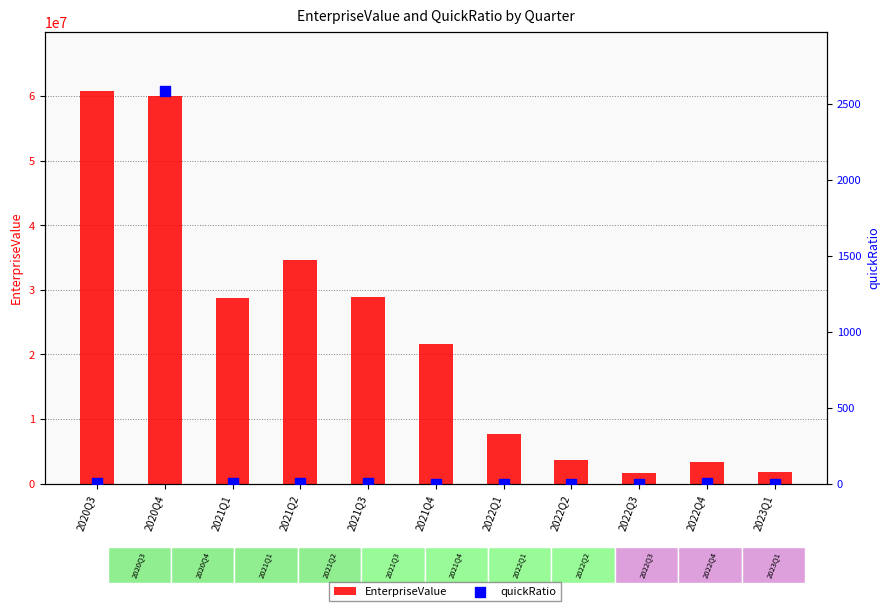

At how many categories does at least one series exceed 30320758?

3